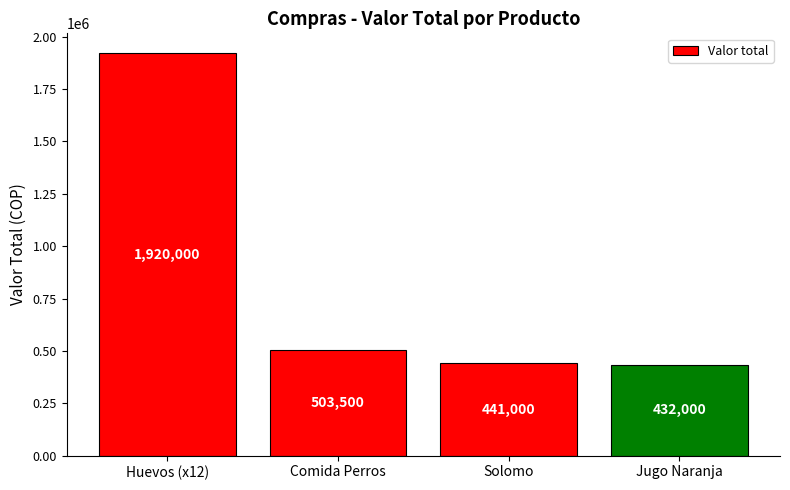

Are the bars horizontal?

No